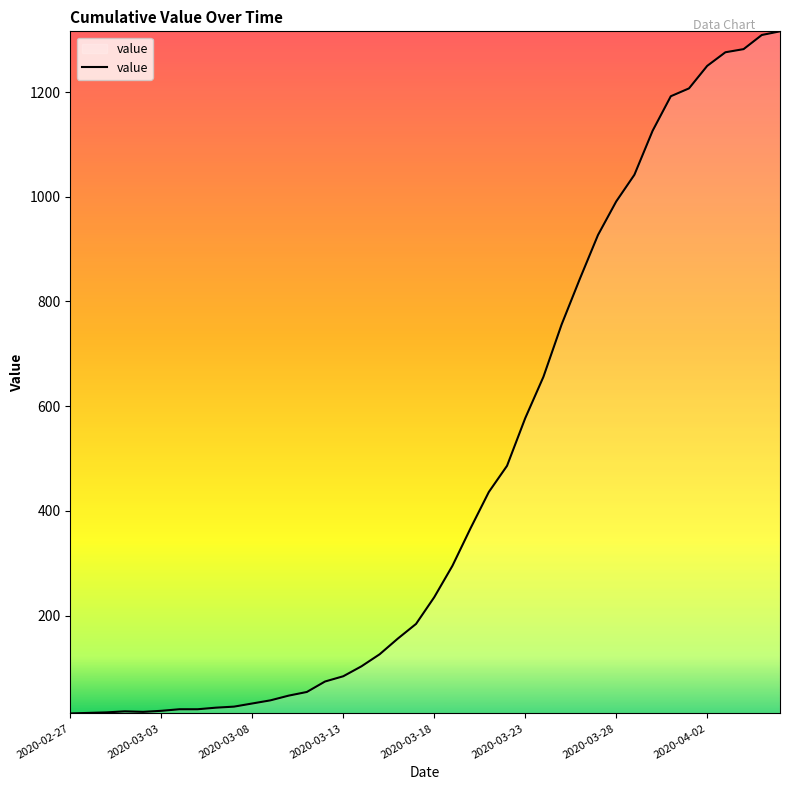

What is the maximum value shown in the chart?

1316